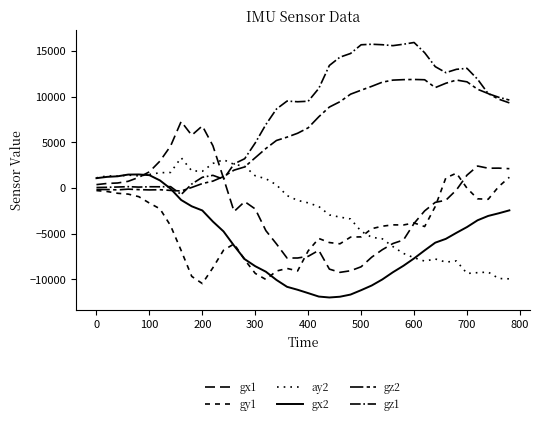

How many values in the gx1 series are below -1343?

20